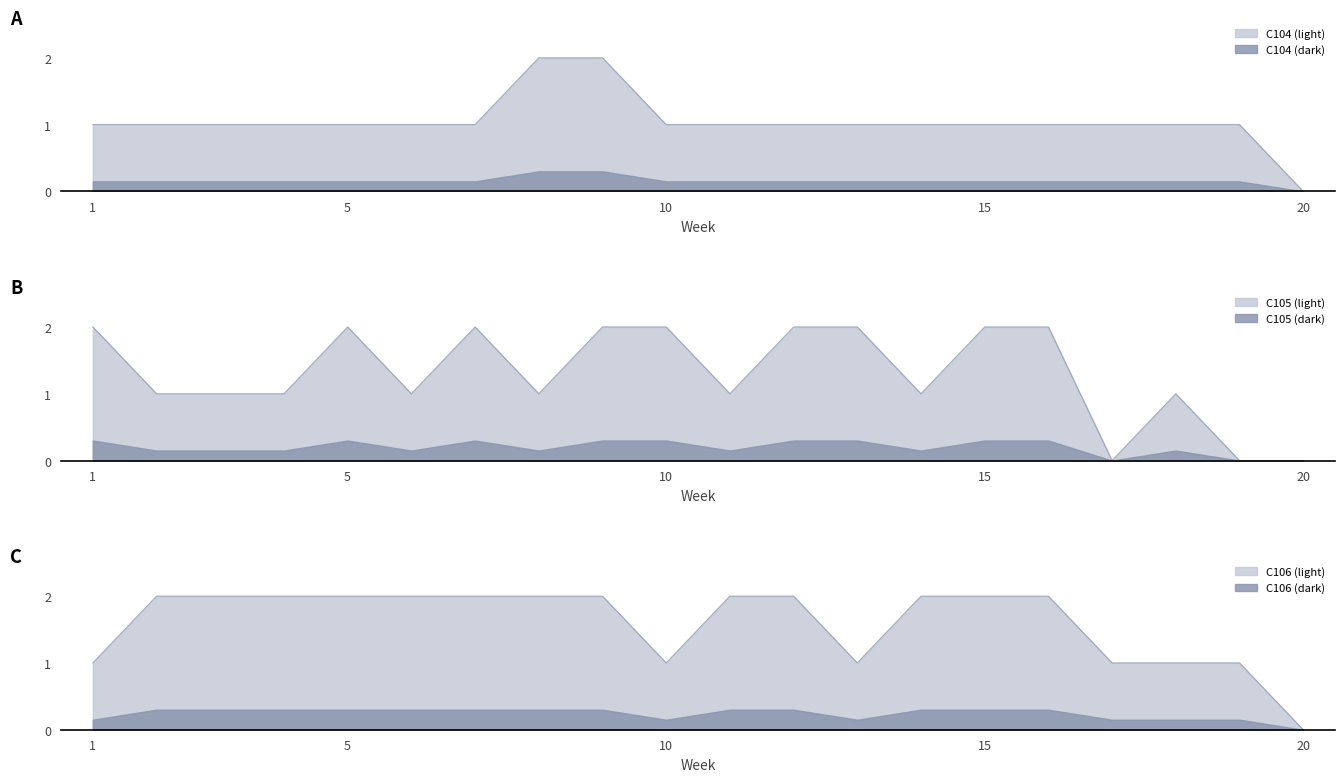

At which category is the sum across all series the highest?

9